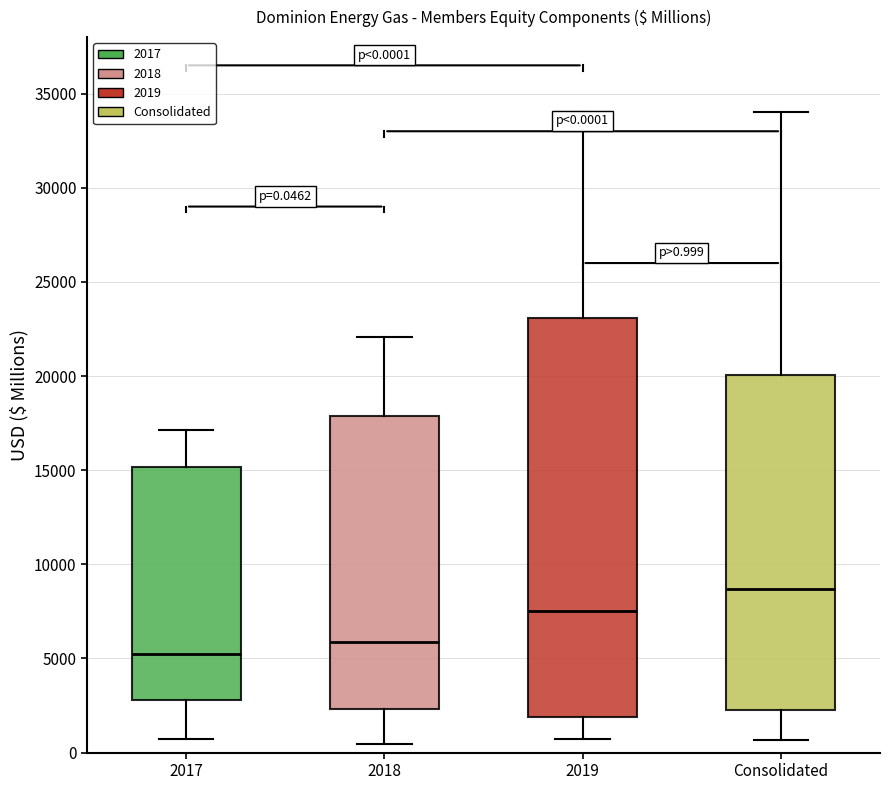

Which box has the highest median line?

Consolidated